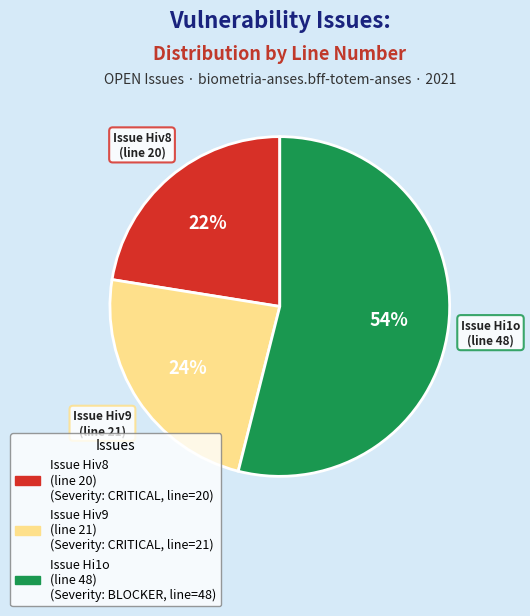

To the nearest percent, what is the average slice percentage?

33%